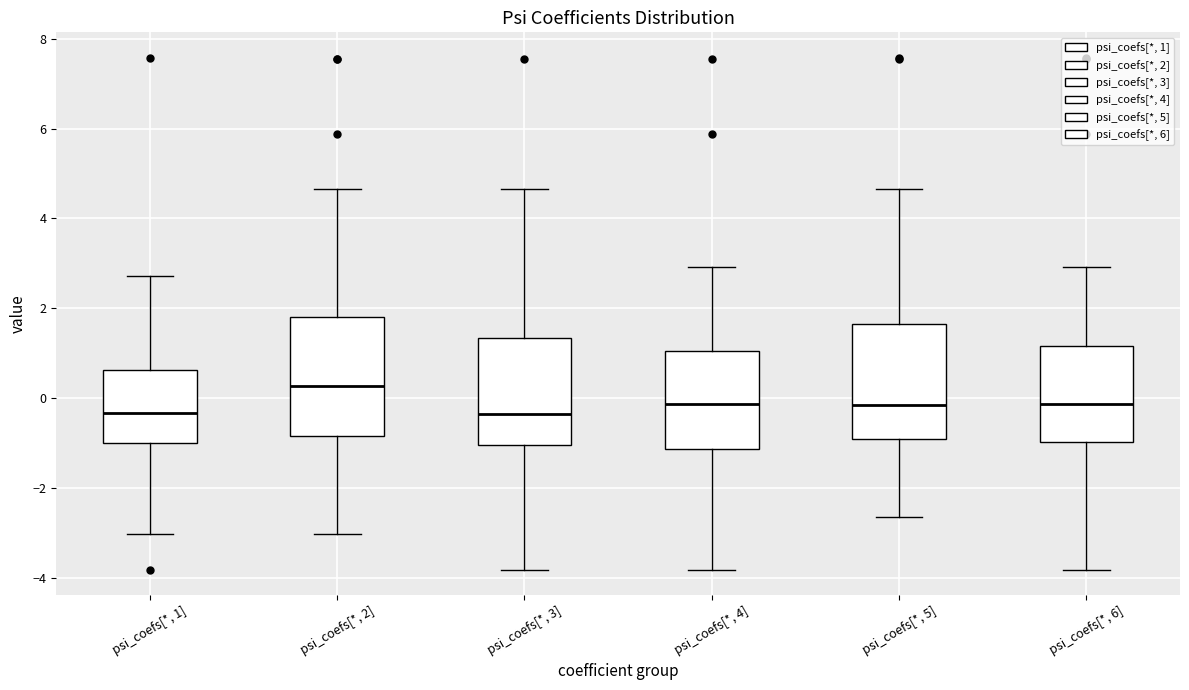

Which box has the highest median line?

psi_coefs[*, 2]